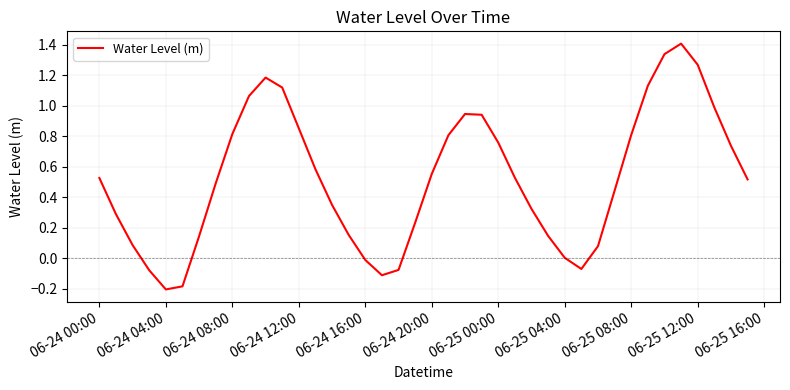

What is the difference between the maximum and minimum values?

1.6